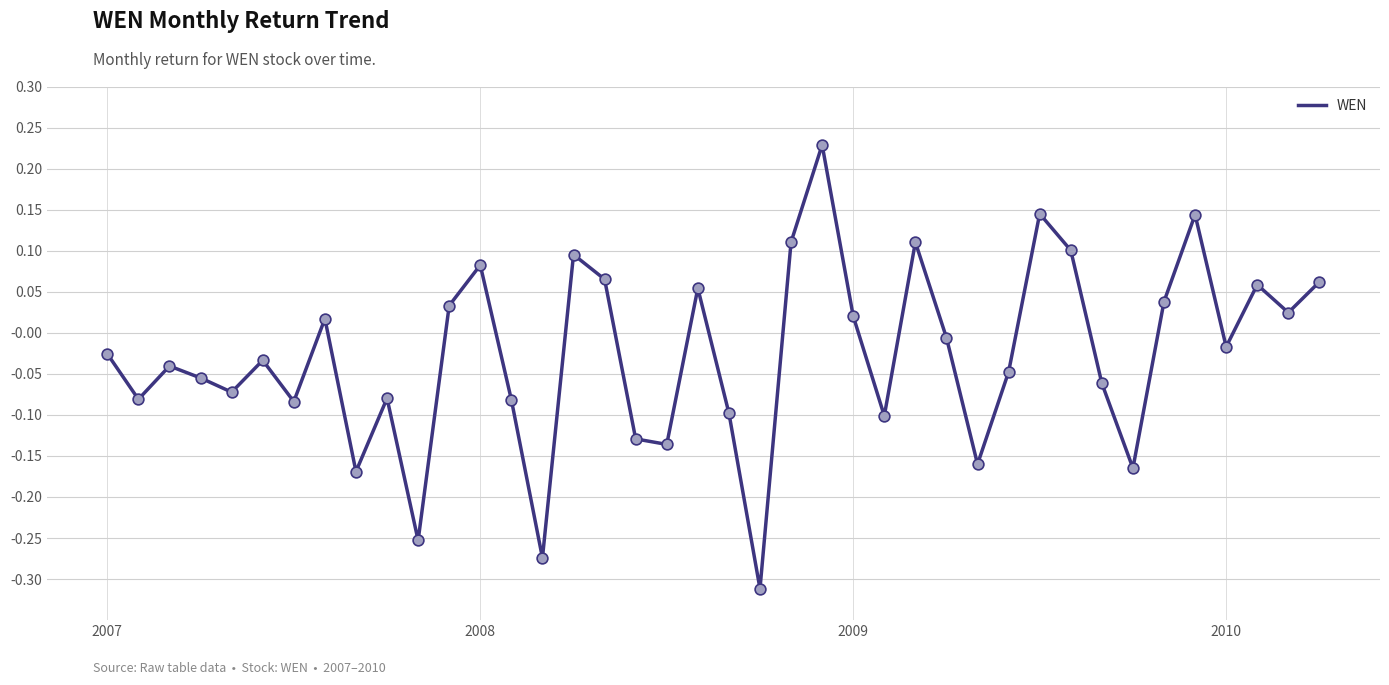

What is the difference between the maximum and minimum values?

0.5